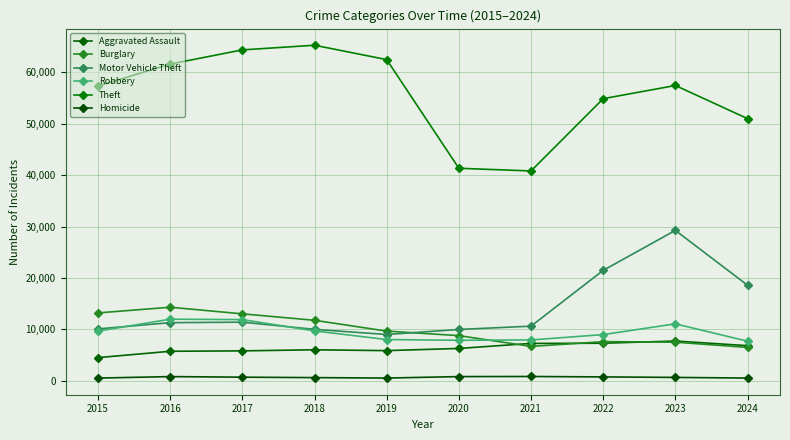

What is the difference between the highest and lowest values at 2019?

61996